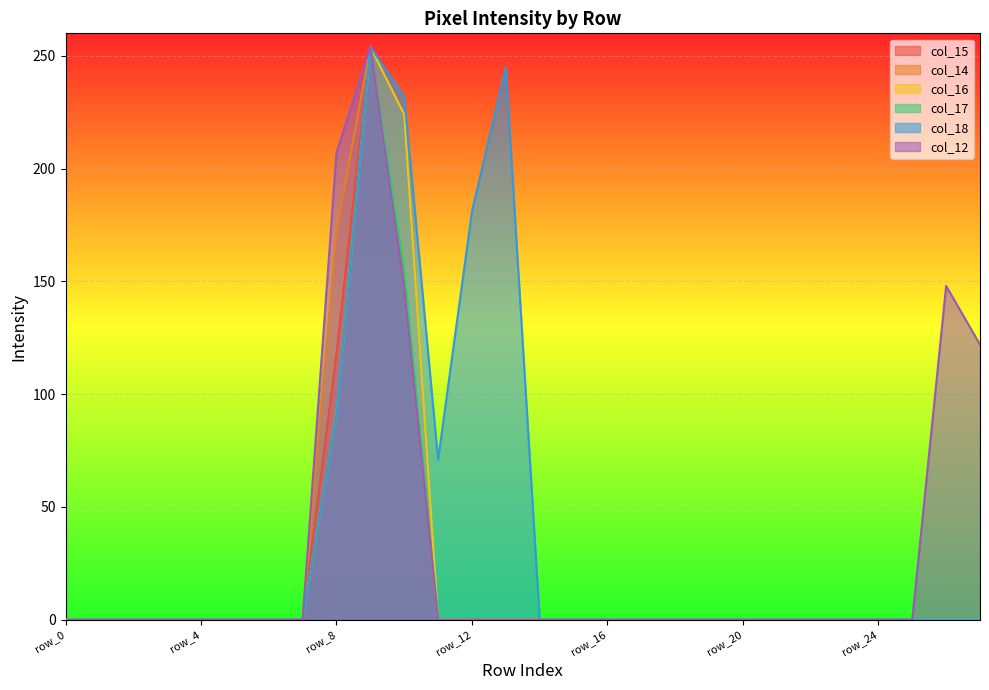

True or false: col_12 and col_16 intersect in this chart.

False